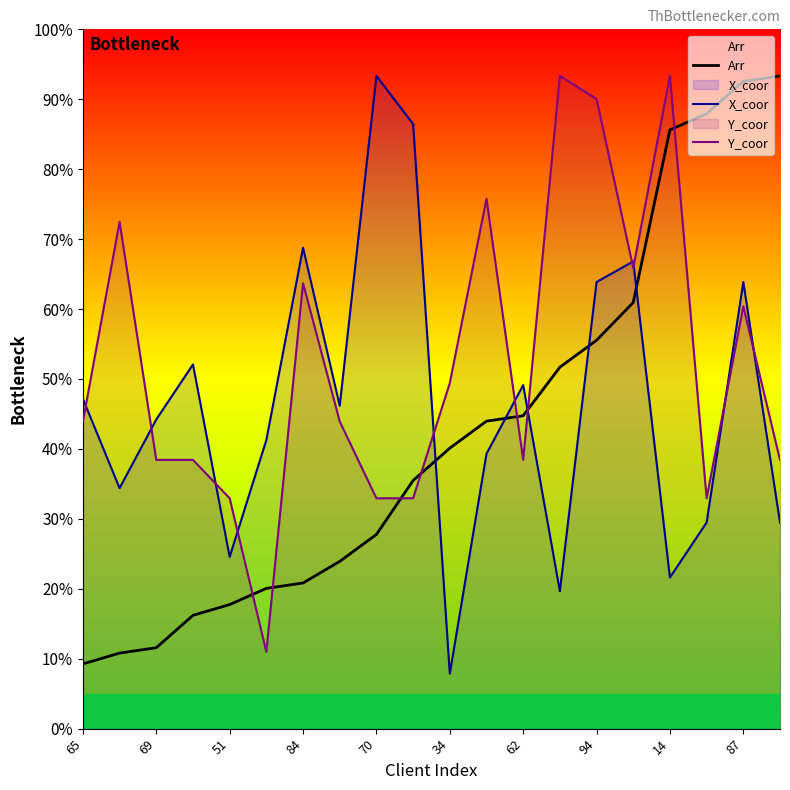

How many interior local valleys does the X_coor series have?

6